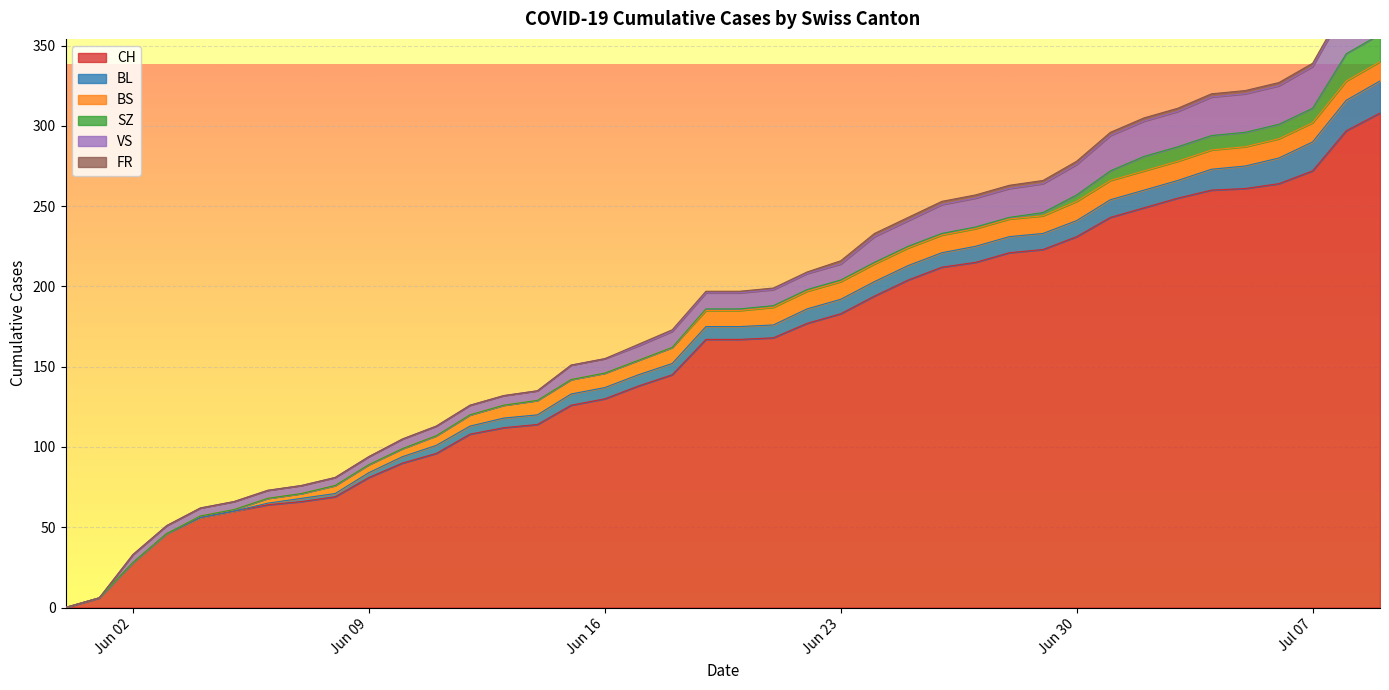

Reading left to right, extract all data points from this chart.

CH: 0	6	28	46	56	60	64	66	69	81	90	96	108	112	114	126	130	138	145	167	167	168	177	183	194	204	212	215	221	223	231	243	249	255	260	261	264	272	297	308
BL: 0	0	0	0	0	0	1	2	2	3	4	5	5	6	6	7	7	7	7	8	8	8	9	9	9	9	9	10	10	10	10	11	11	11	13	14	16	18	19	20
BS: 0	0	0	0	1	1	3	3	5	5	5	6	7	8	9	9	9	9	10	10	10	11	11	11	11	11	11	11	11	11	12	12	12	12	12	12	12	12	12	12
SZ: 0	0	0	0	0	0	0	0	0	0	0	0	0	0	0	0	0	0	0	1	1	1	1	1	1	1	1	1	1	2	4	6	9	9	9	9	9	9	17	17
VS: 0	0	5	5	5	5	5	5	5	5	6	6	6	6	6	9	9	9	10	10	10	10	10	10	16	16	18	18	18	18	19	22	22	22	24	24	24	26	29	31
FR: 0	0	0	0	0	0	0	0	0	0	0	0	0	0	0	0	0	1	1	1	1	1	1	2	2	2	2	2	2	2	2	2	2	2	2	2	2	2	2	2